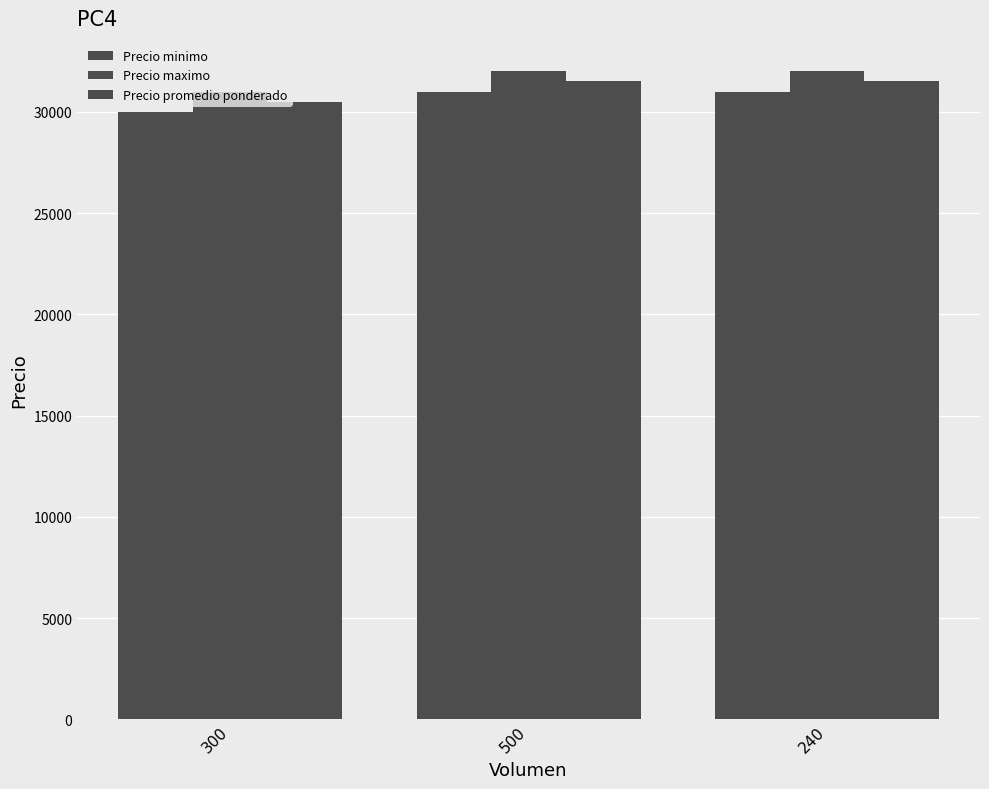

Does the chart contain stacked bars?

No